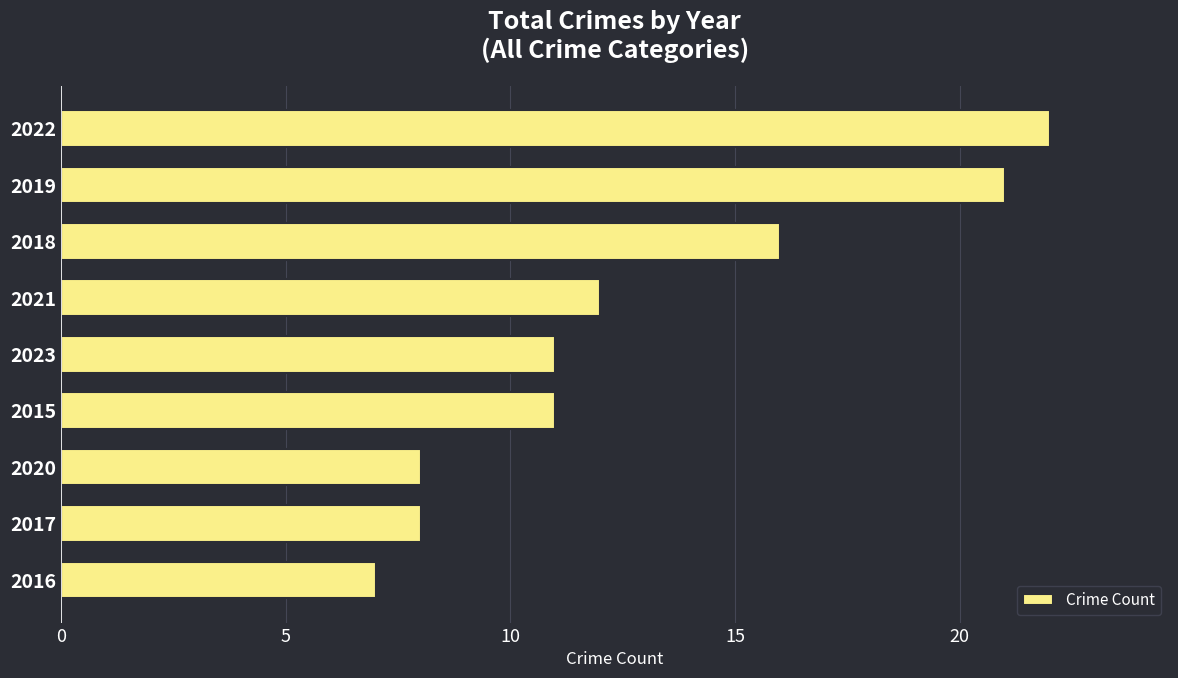

What is the sum of all values?

116